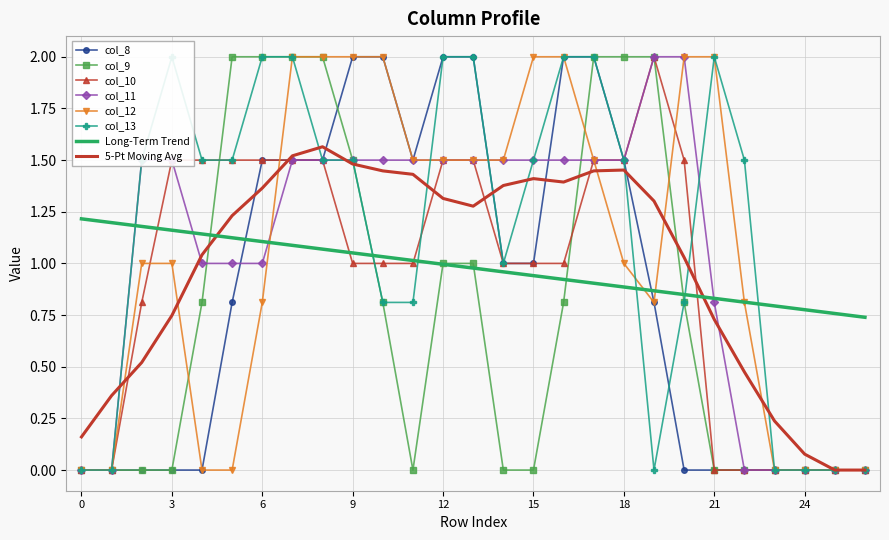

At 19, list the series in order from smallest to largest.

col_13, col_8, col_12, col_9, col_10, col_11